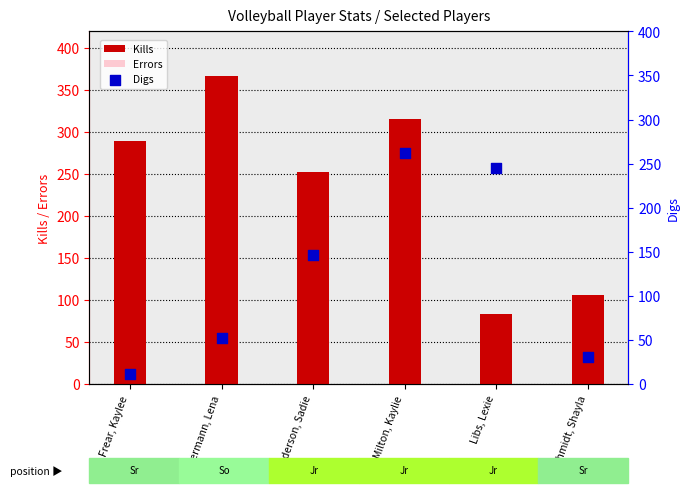

Which series reaches the minimum Y coordinate?

Digs